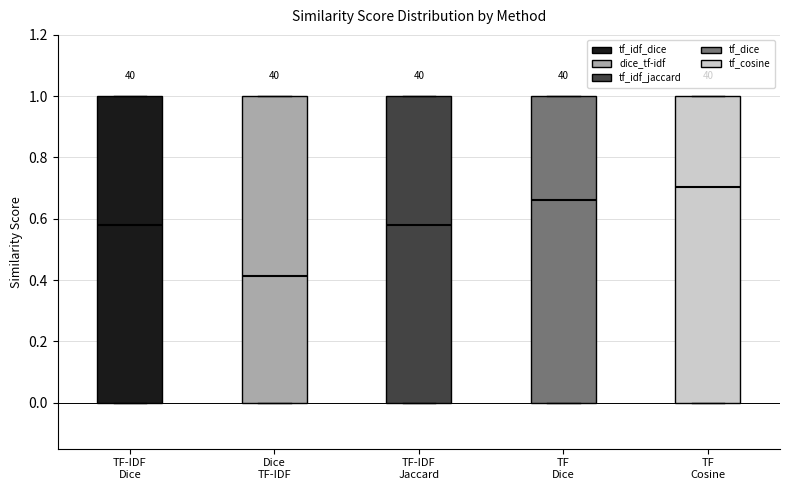

Reading left to right, read every box against the y-axis: the position of its median line, the range the box covers, and the ends of its whiskers. The values are not printed on the chart, so give them approximately, as read against the axis.

TF-IDF Dice: median 0.58, box 0.00 to 1.00, whiskers 0.00 to 1.00
Dice TF-IDF: median 0.42, box 0.00 to 1.00, whiskers 0.00 to 1.00
TF-IDF Jaccard: median 0.58, box 0.00 to 1.00, whiskers 0.00 to 1.00
TF Dice: median 0.66, box 0.00 to 1.00, whiskers 0.00 to 1.00
TF Cosine: median 0.70, box 0.00 to 1.00, whiskers 0.00 to 1.00